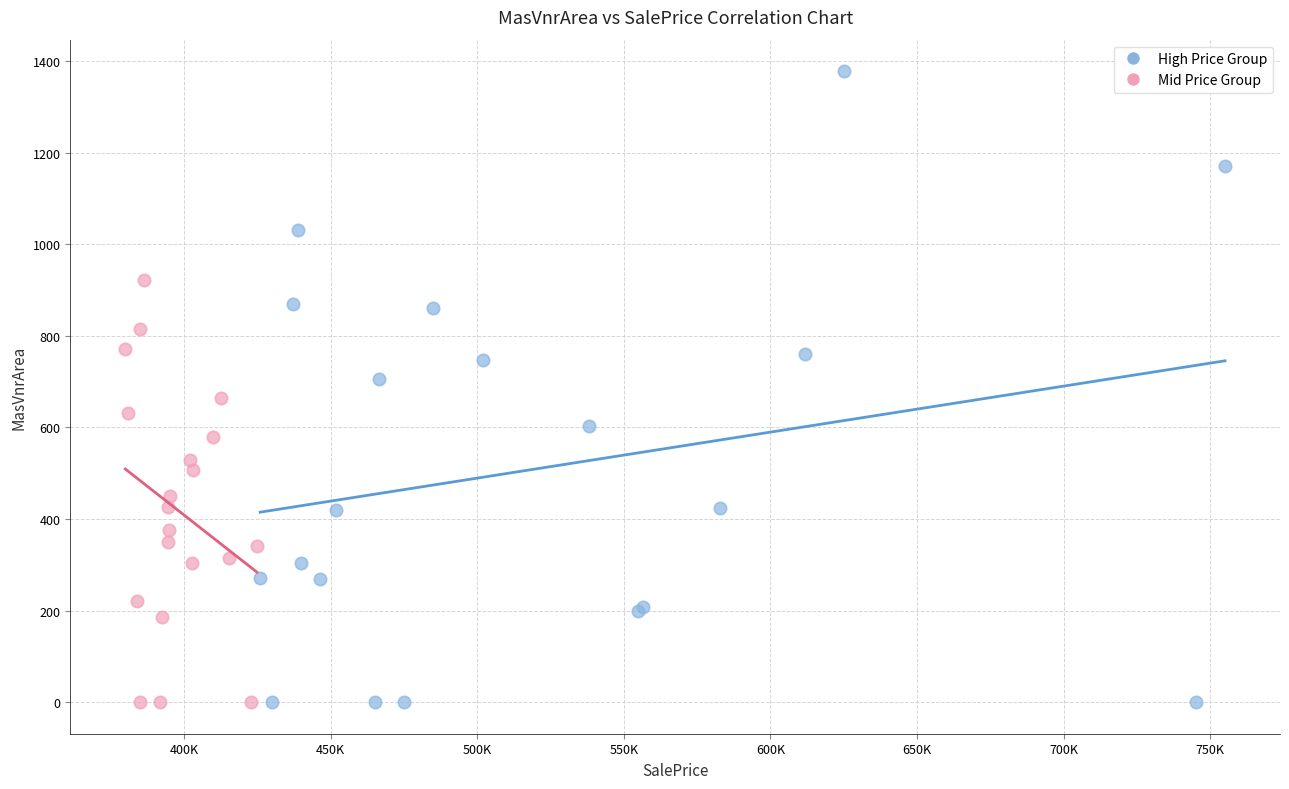

Which series contains the highest Y value?

High Price Group